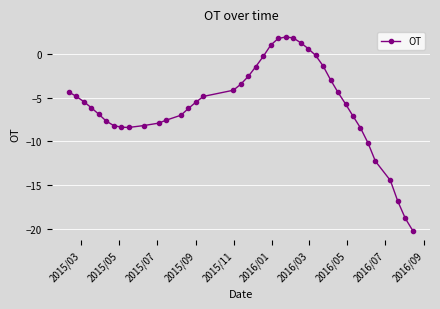

What is the greatest value displayed?

2.0